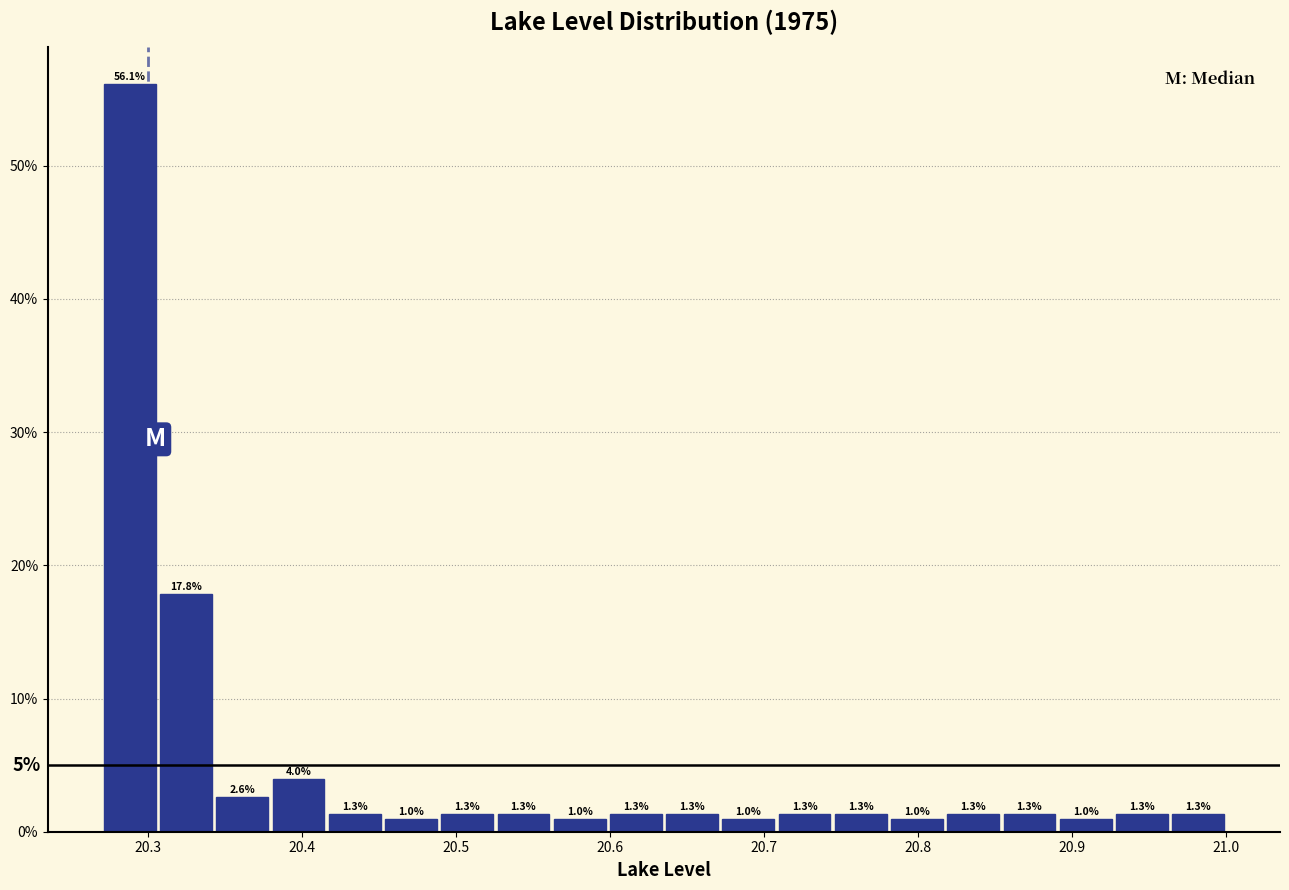

Read against the x-axis, roughly where is the centre of the tallest bar?

20.29